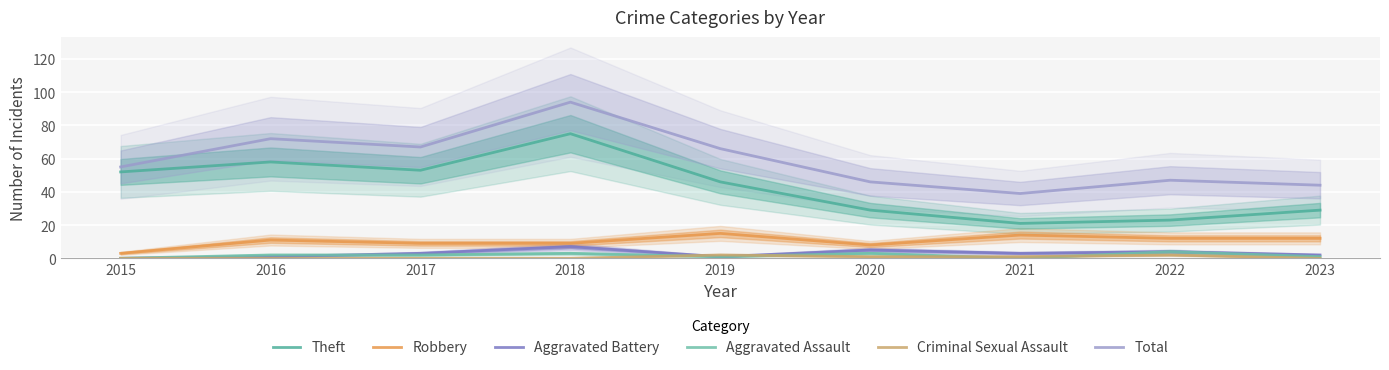

What is the difference between the maximum and second lowest values in the Total series?

50